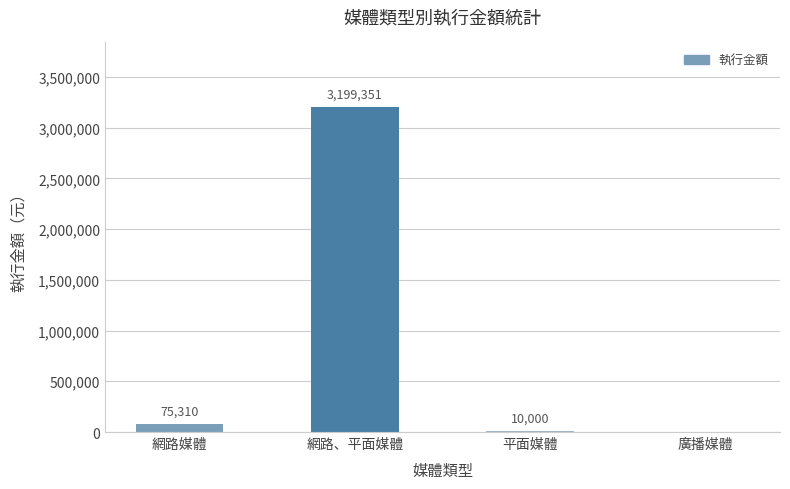

What is the change in value from 網路媒體 to 廣播媒體?

-75310